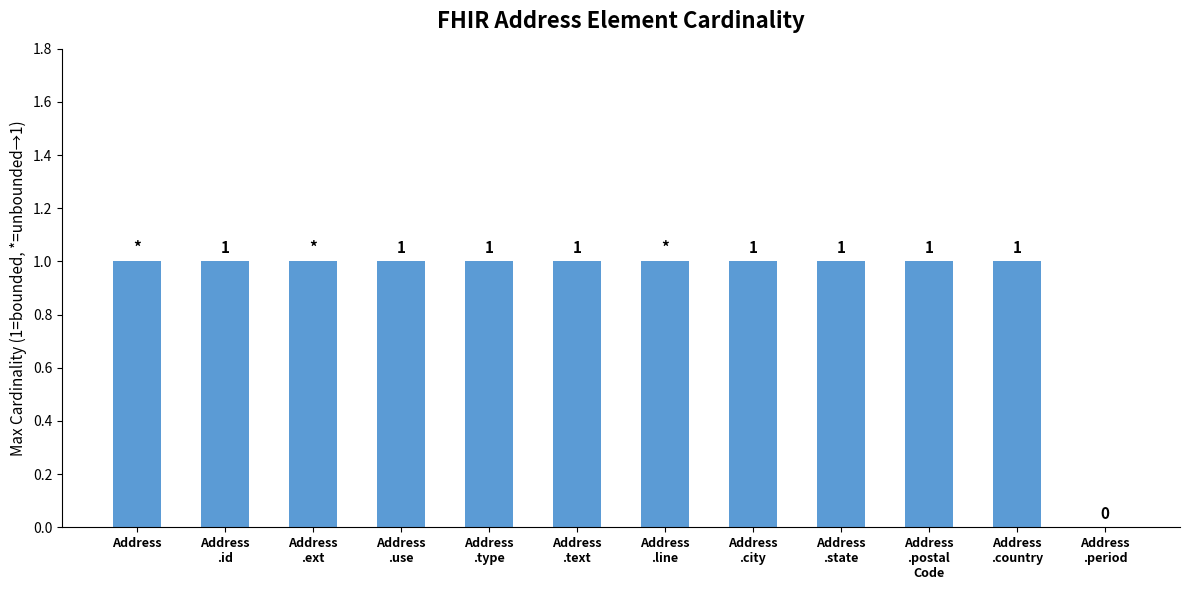

What is the sum of all values?

11